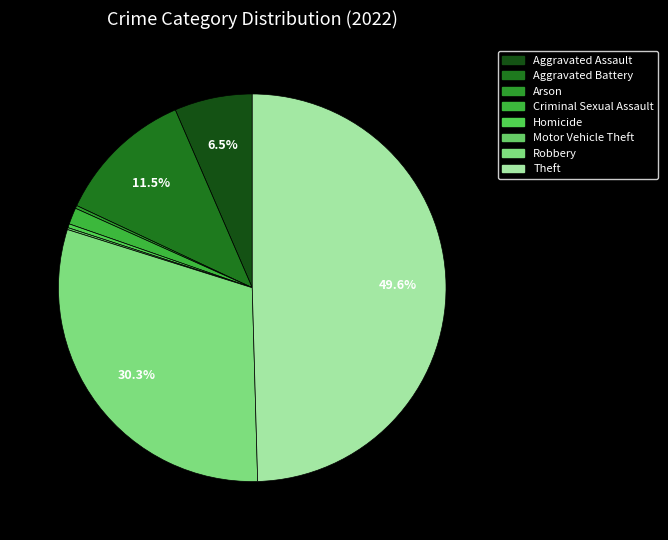

To the nearest percent, what is the difference between the Arson and Aggravated Assault slice percentages?

6%